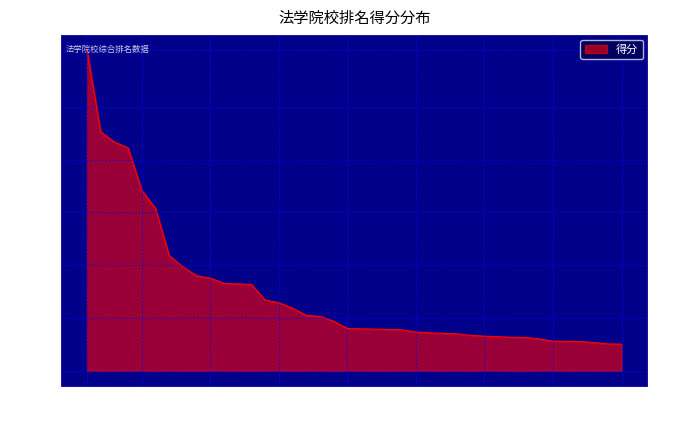

Reading left to right, transcribe all the data shown in this chart.

1214	905	866	844	683	615	436	393	360	351	331	329	327	268	258	237	210	206	188	160	158	158	155	147	144	142	140	134	134	129	127	126	121	112	112	111	107	102	101